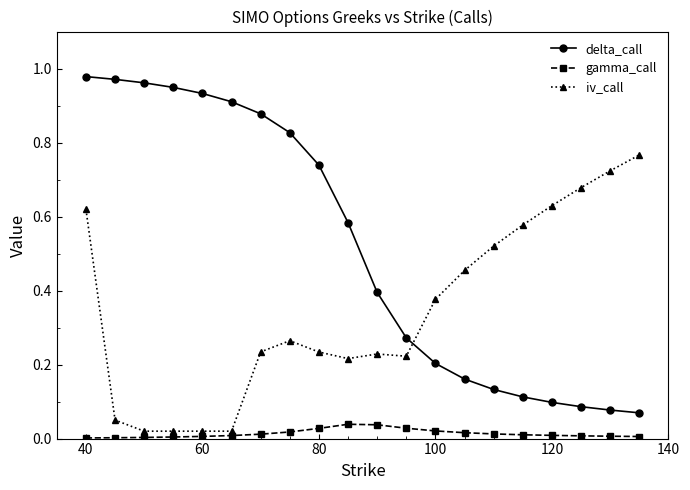

True or false: gamma_call and iv_call cross at least once.

False